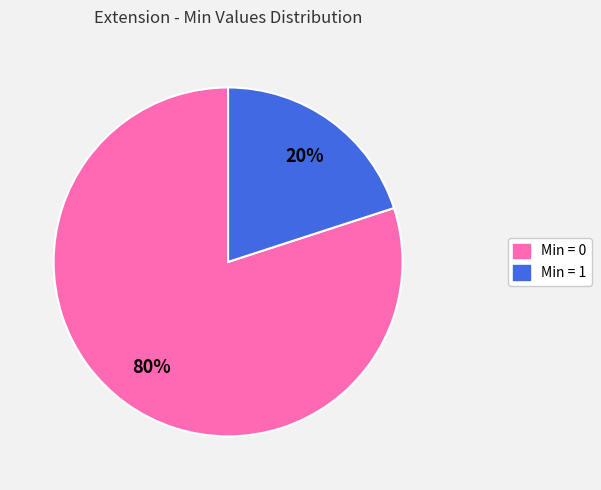

What is the largest slice in the pie chart?

Min = 0